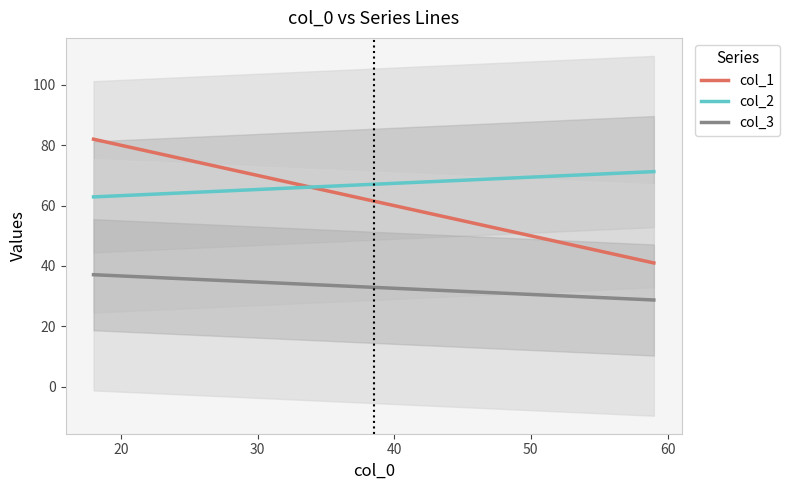

Which series has the widest spread of values?

col_1